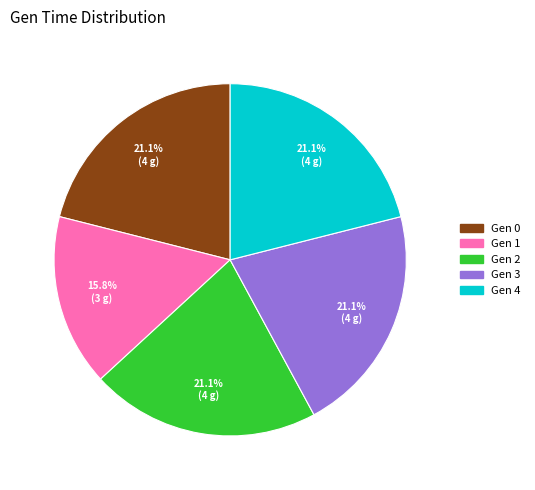

Is there any slice that represents more than half of the pie?

No